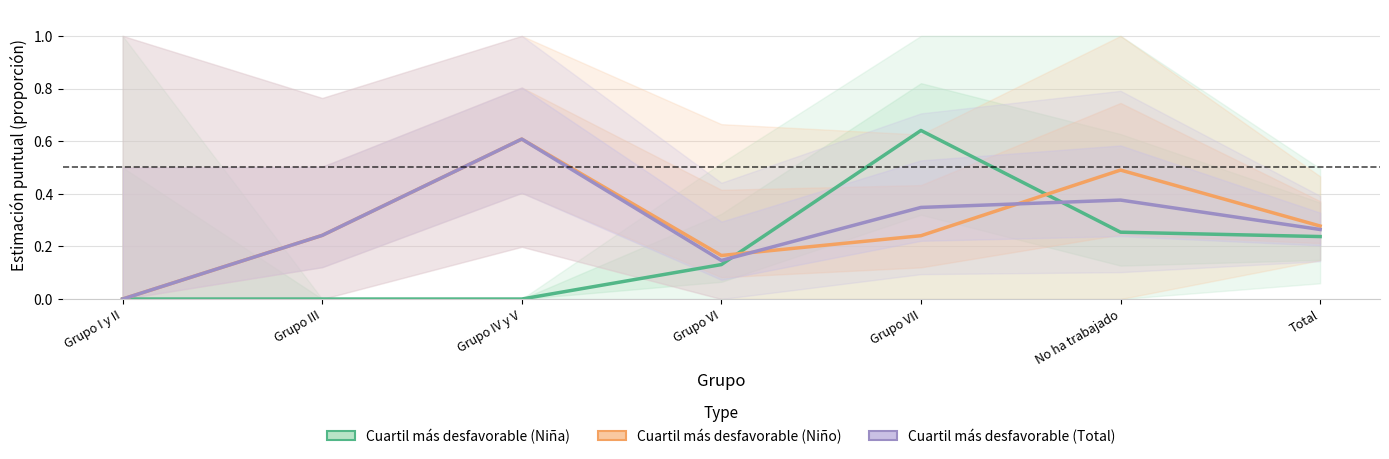

Which category has the highest value in the Cuartil más desfavorable (Niña) series?

Grupo VII